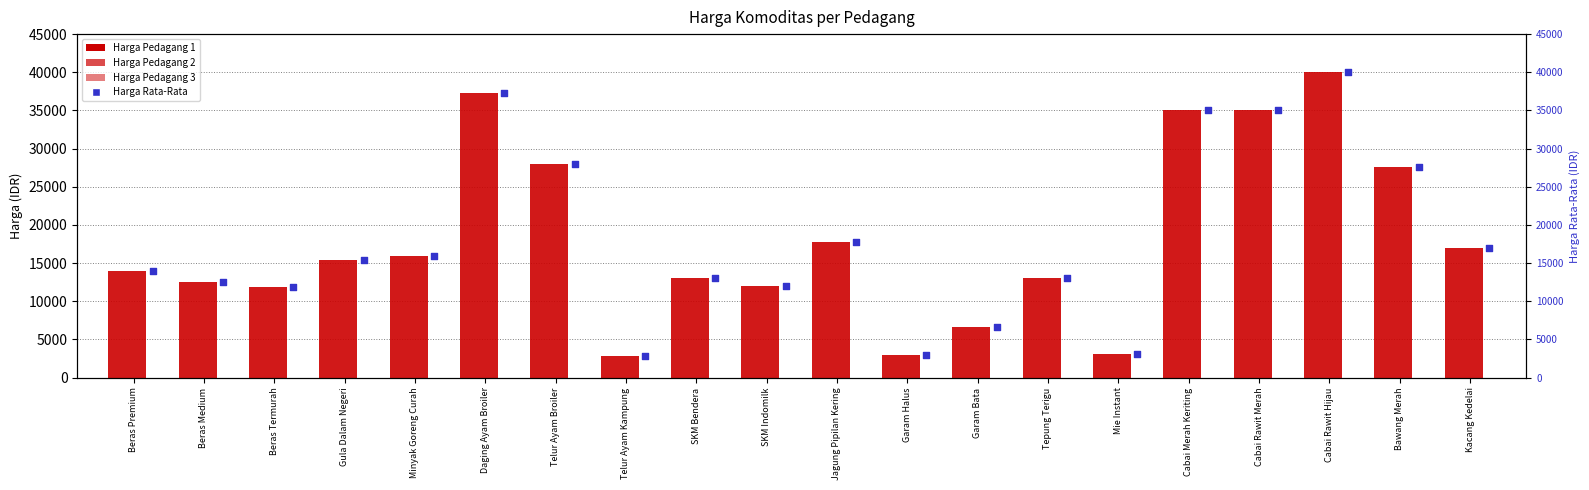

At how many categories does at least one series exceed 25932?

6